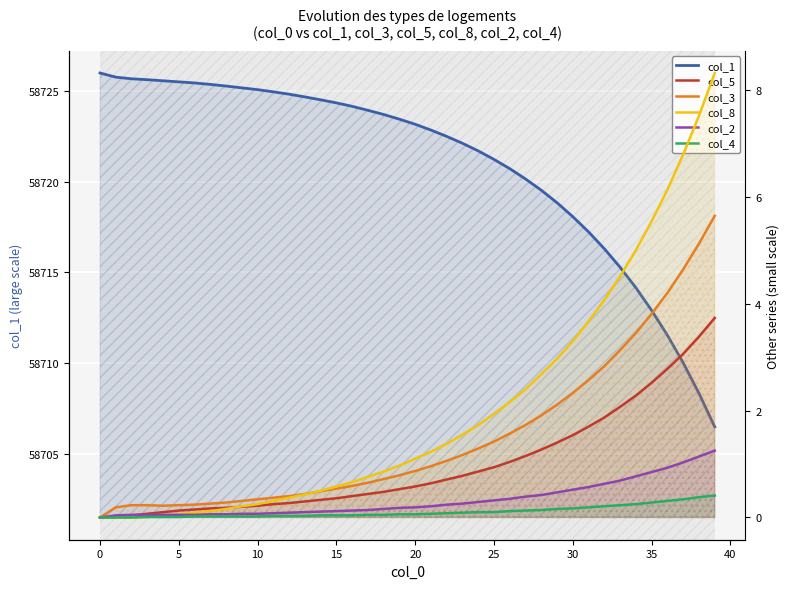

What is the difference between the maximum and minimum values in the col_2 series?

1.2